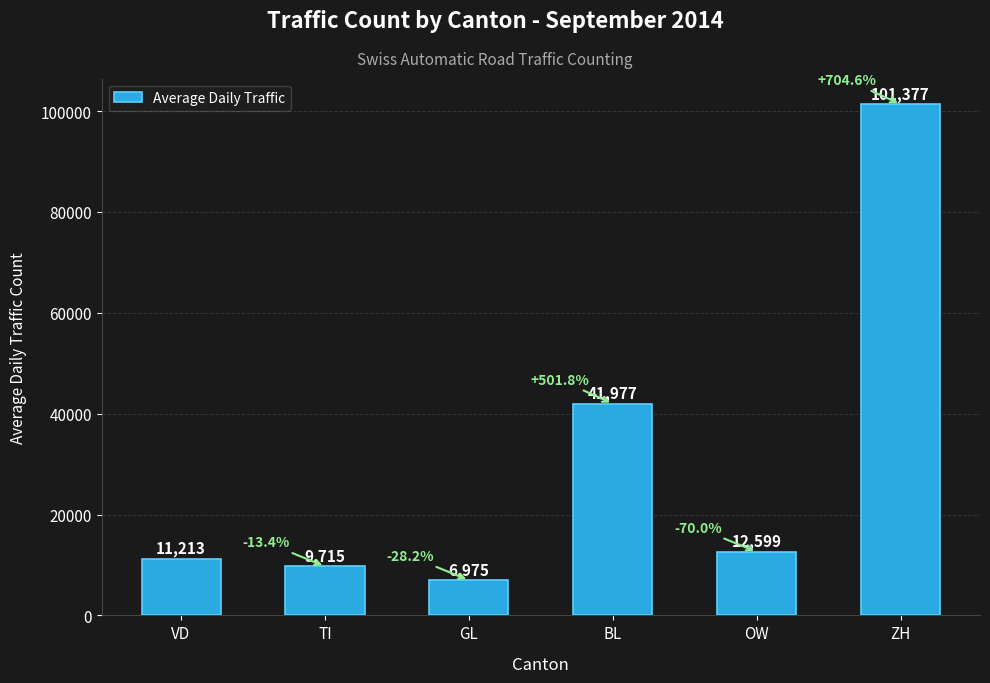

How many data points are less than 12599?

3